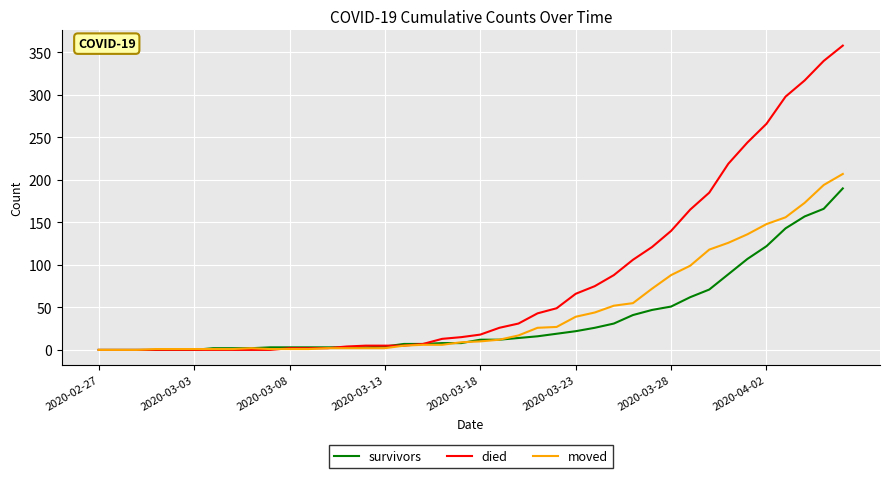

How many values in the died series are below 18?

20